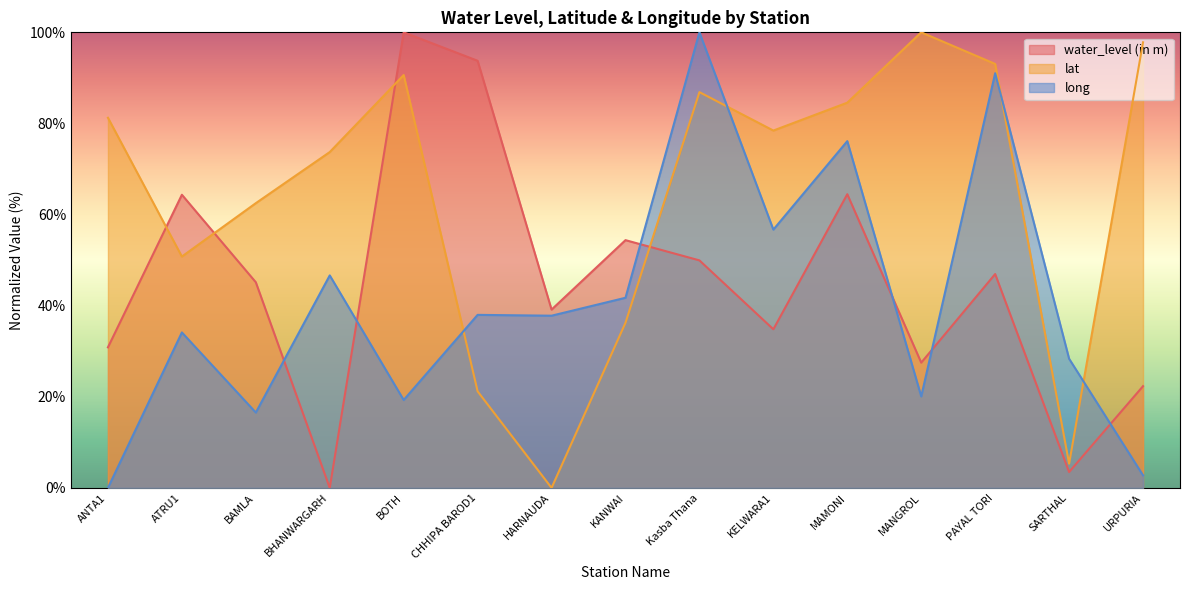

List the series in order of their peak value, highest first.

water_level (in m), lat, long